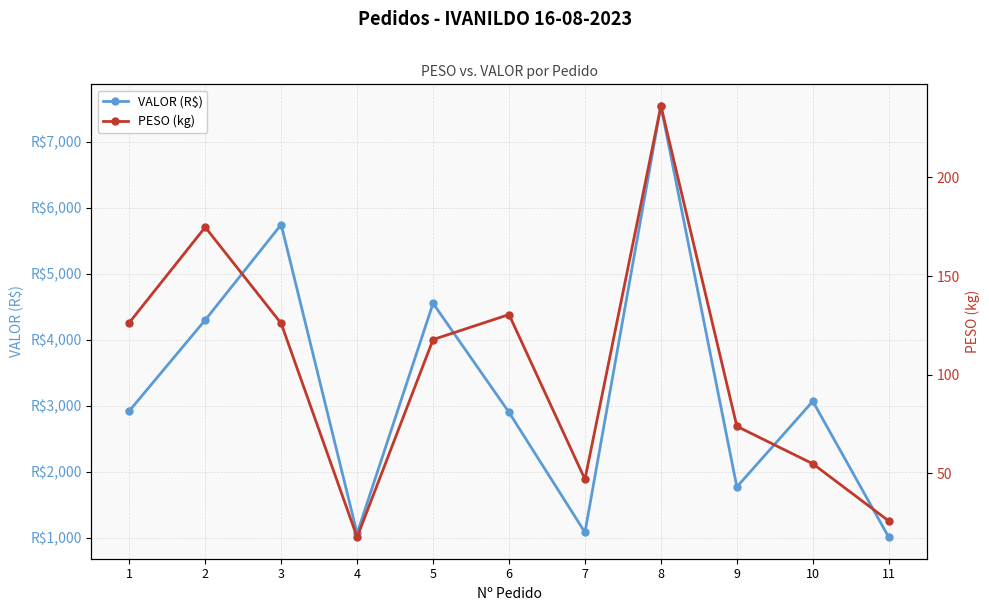

What are all the series names shown in the legend?

VALOR (R$), PESO (kg)